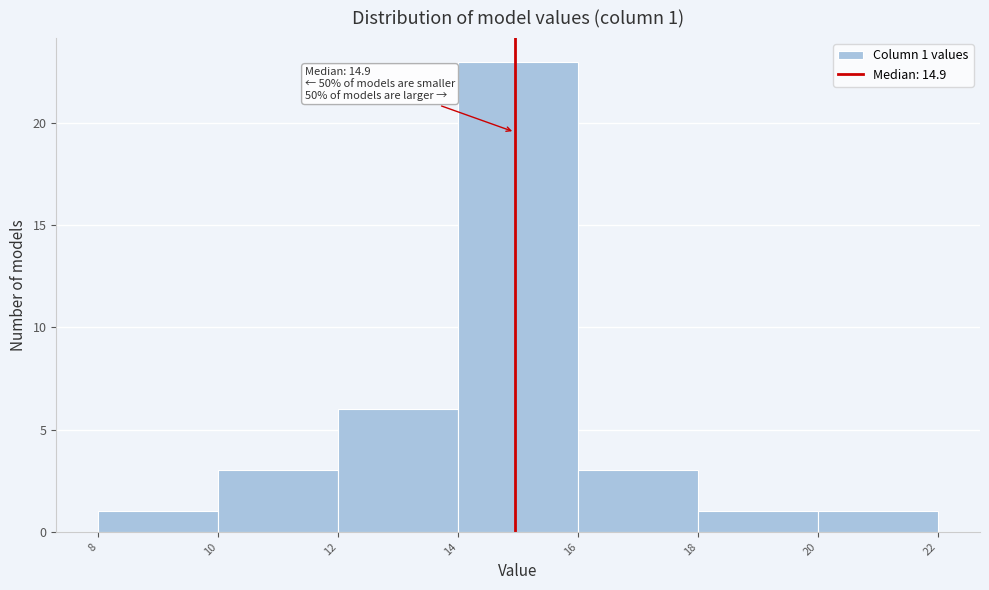

Which range on the x-axis has the tallest bar?

14 to 16